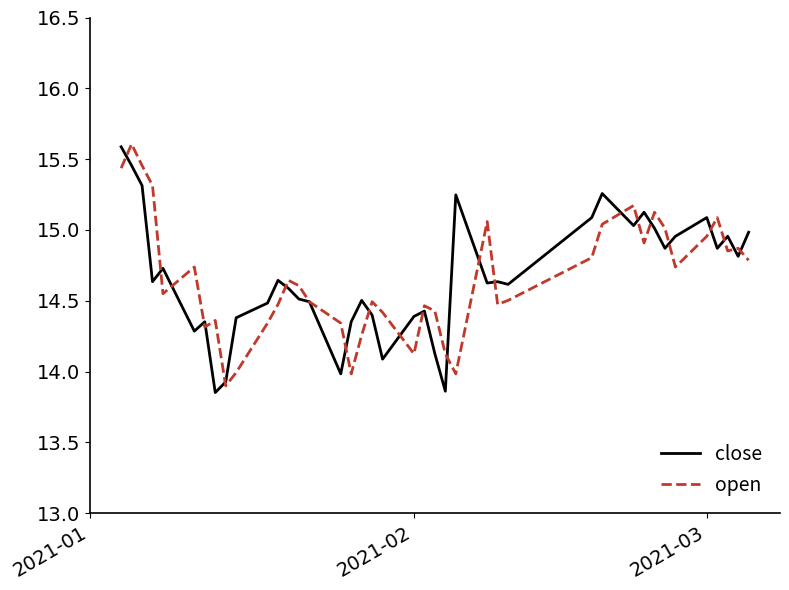

What is the difference between the maximum and second lowest values in the open series?

1.6